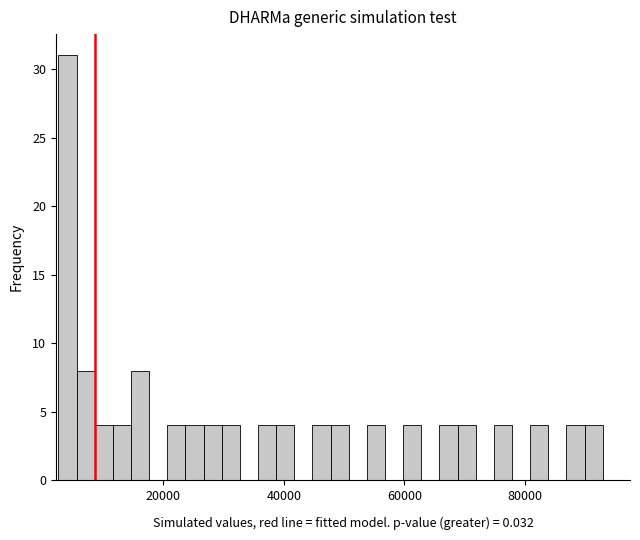

Read against the x-axis, roughly where is the centre of the tallest bar?

4000